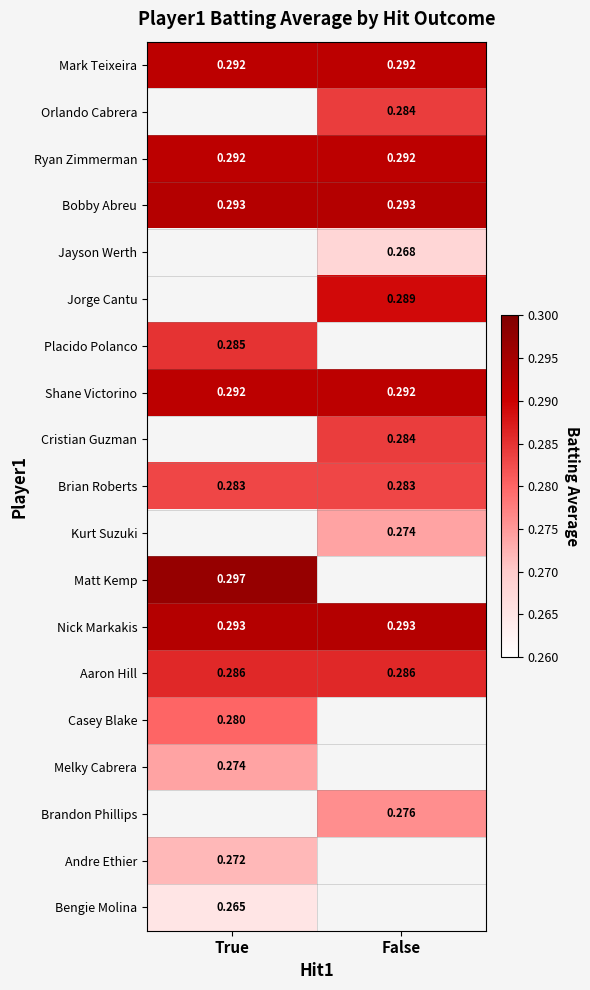

Which category has the highest value in the Bengie Molina series?

True